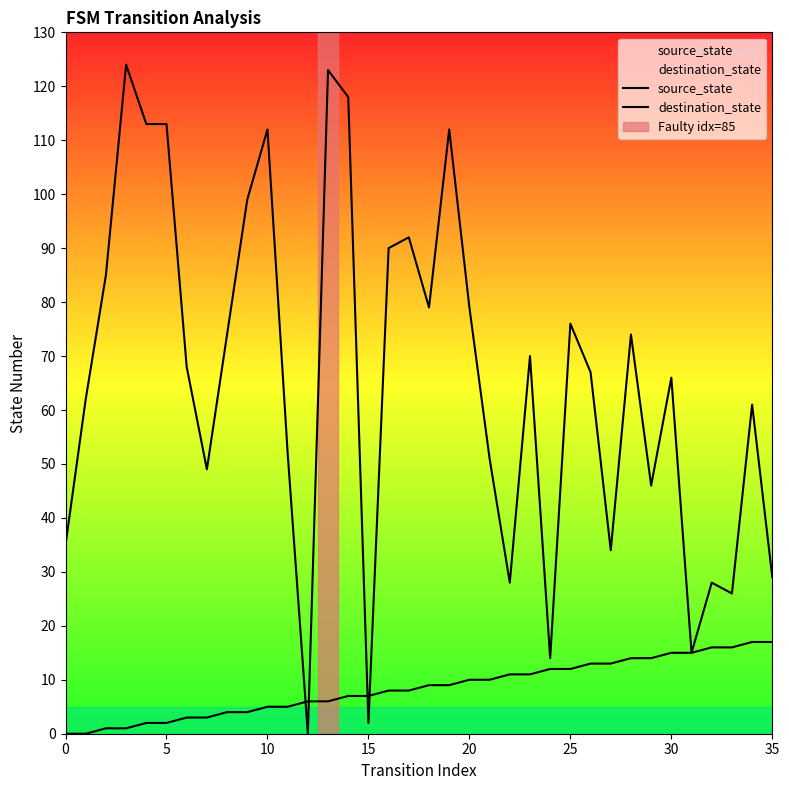

What is the total value across all series at 27?

47